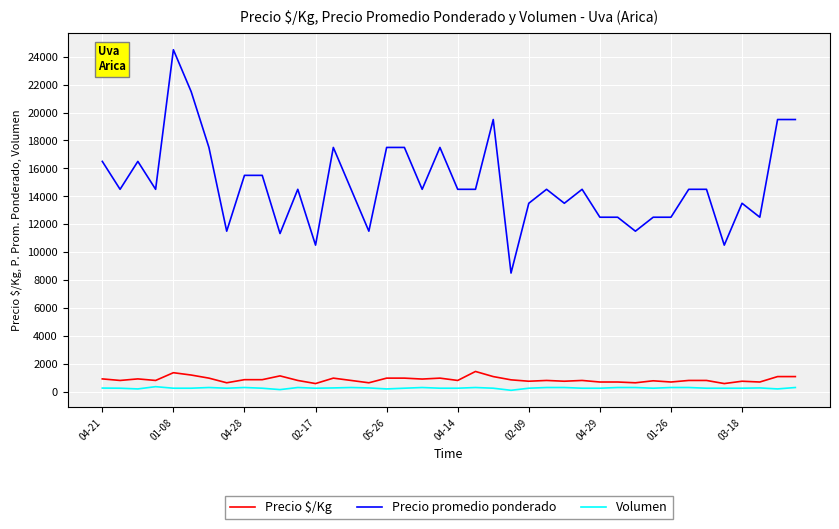

Which series has the largest total across all categories?

Precio promedio ponderado